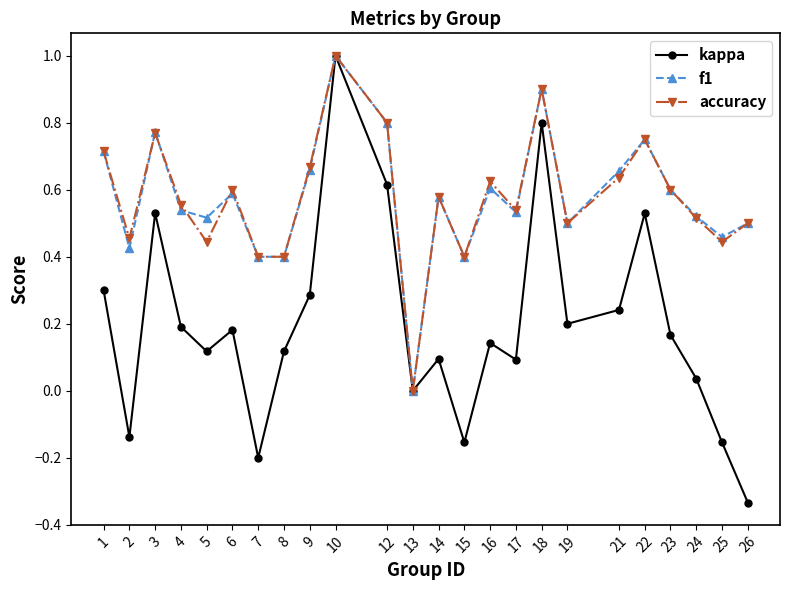

How many interior local valleys does the kappa series have?

7